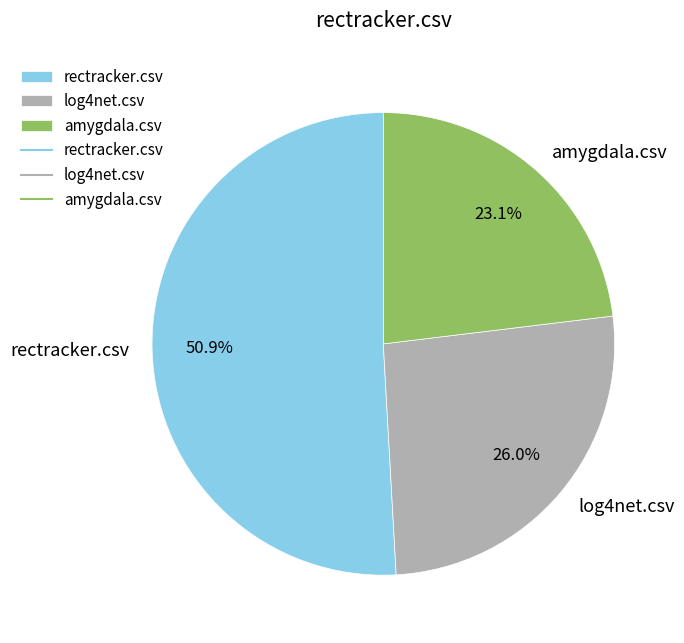

Which has a higher value, amygdala.csv or log4net.csv?

log4net.csv